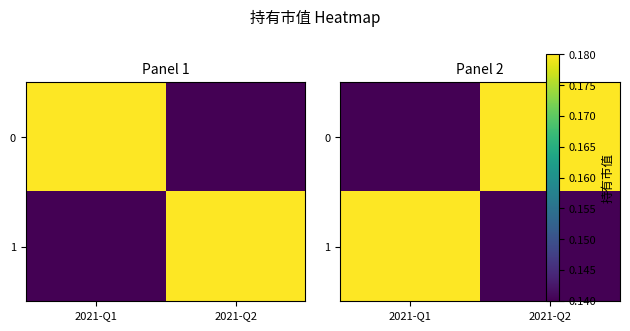

Count the number of data series in this chart.

2